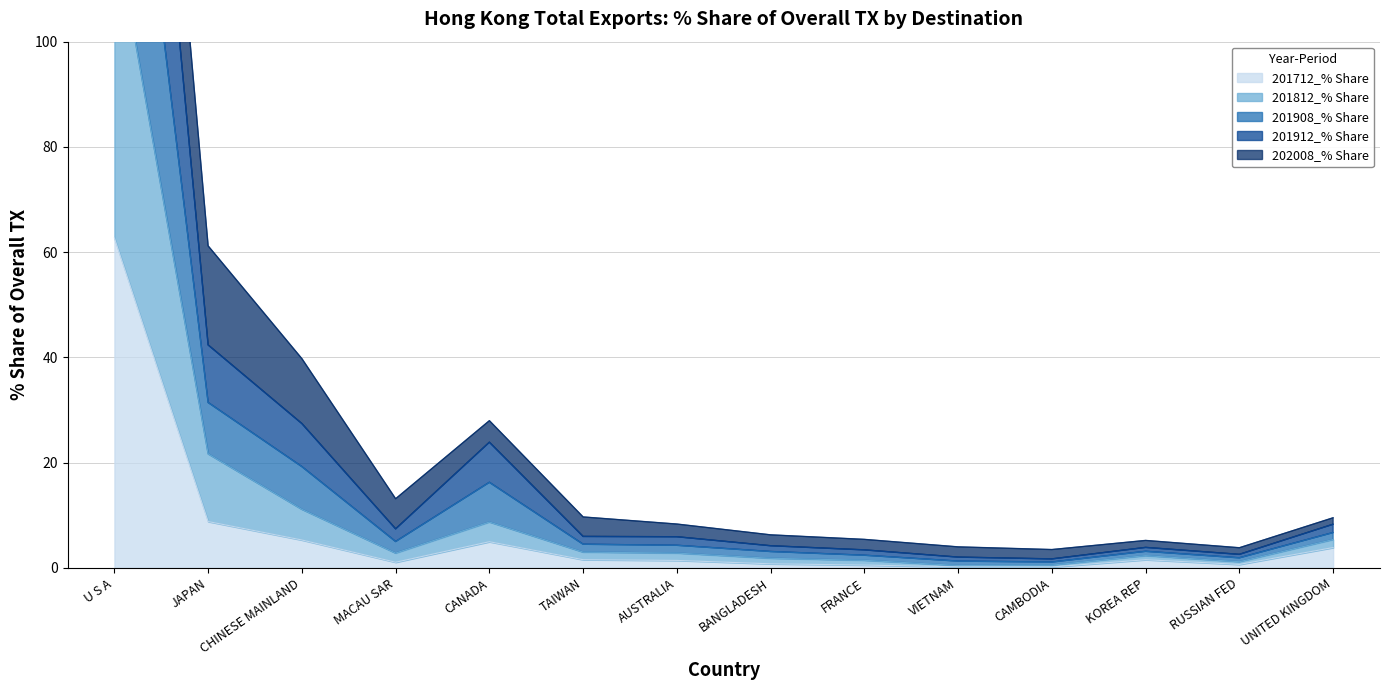

What is the maximum value for 201912_% Share?

262.1